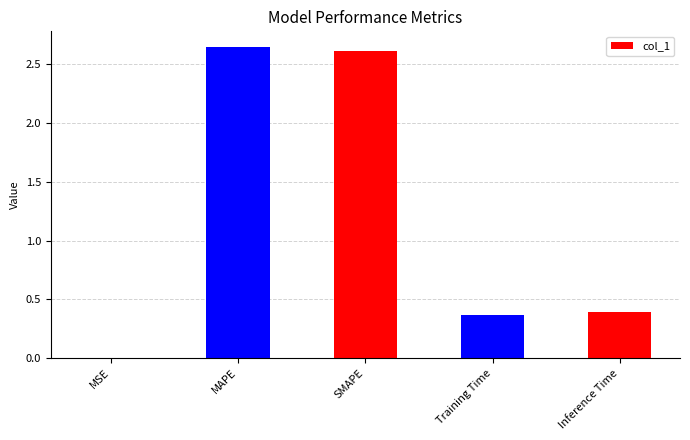

The value at Training Time is 0.4. True or false?

True